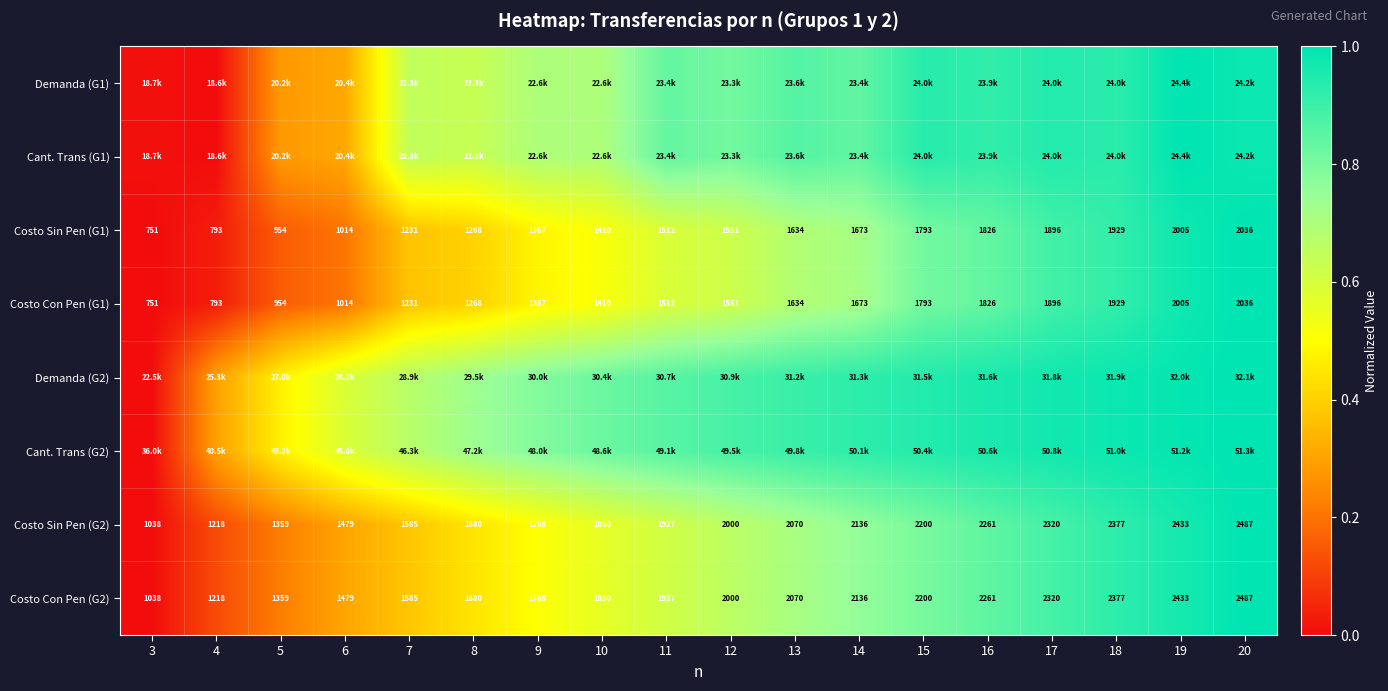

At which category is the sum across all series the highest?

20